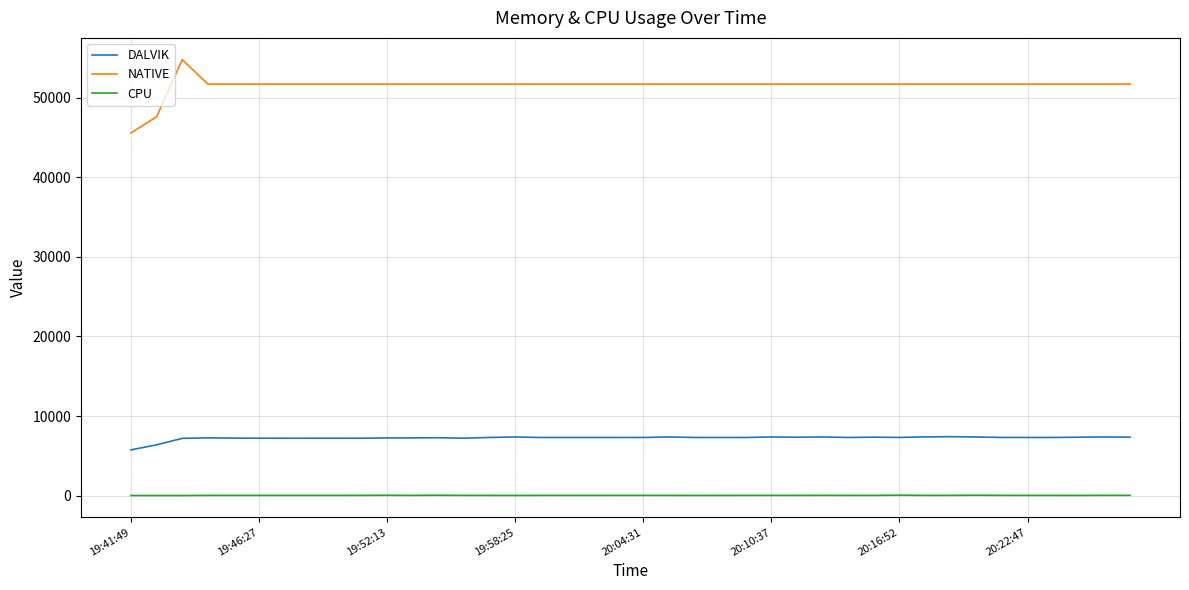

List the series in order of their peak value, lowest first.

CPU, DALVIK, NATIVE